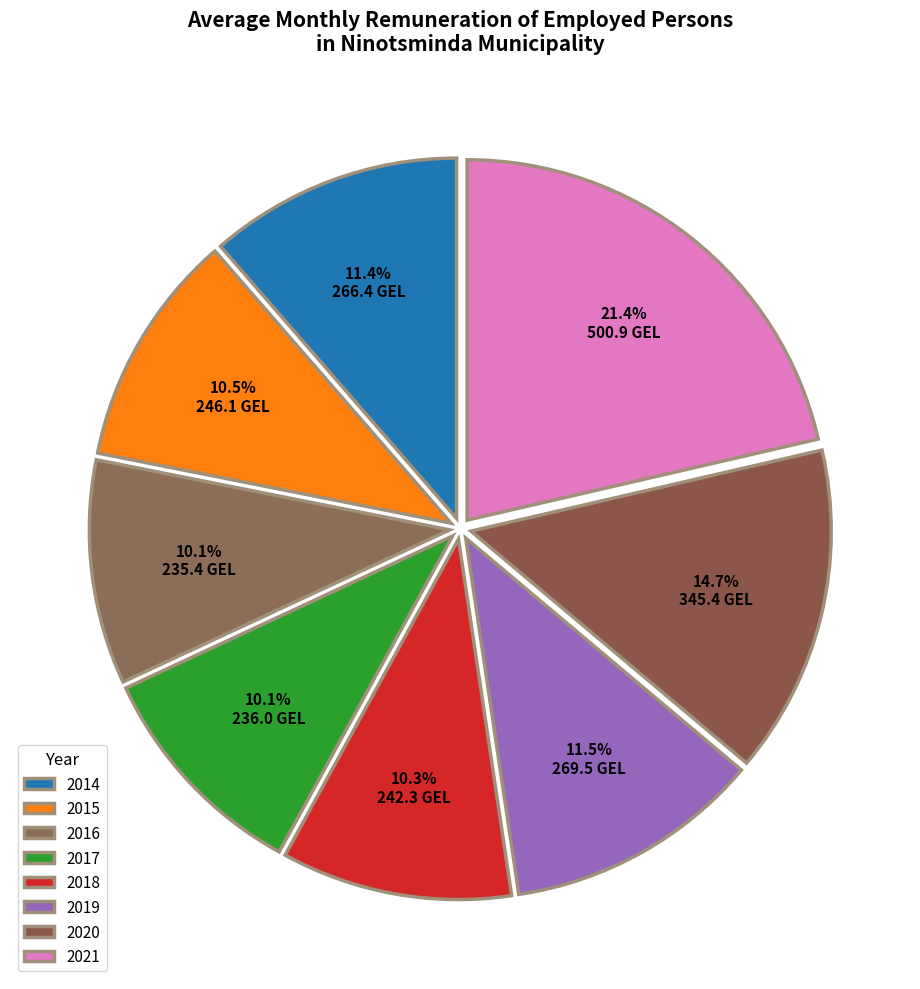

How many segments does this pie chart have?

8